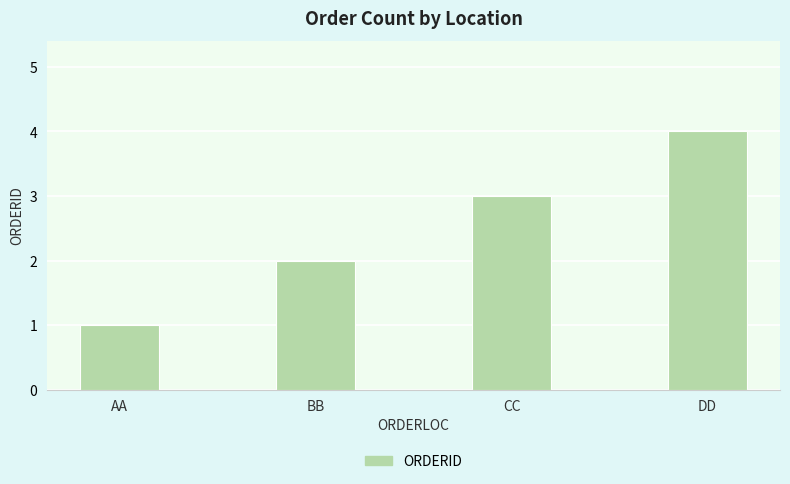

Reading left to right, extract all data points from this chart.

AA=1	BB=2	CC=3	DD=4